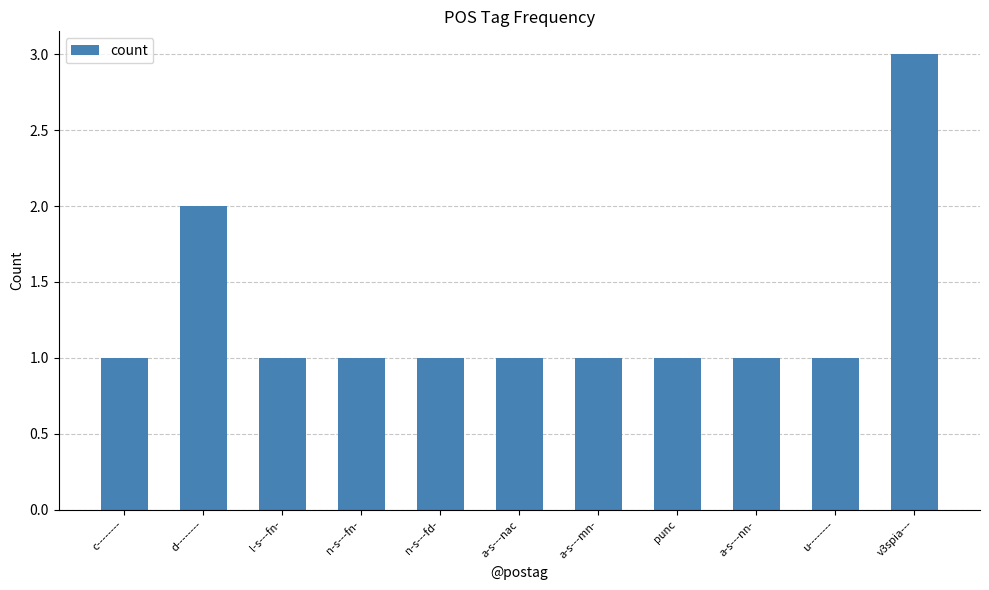

What is the label of the 10th bar from the right?

d--------